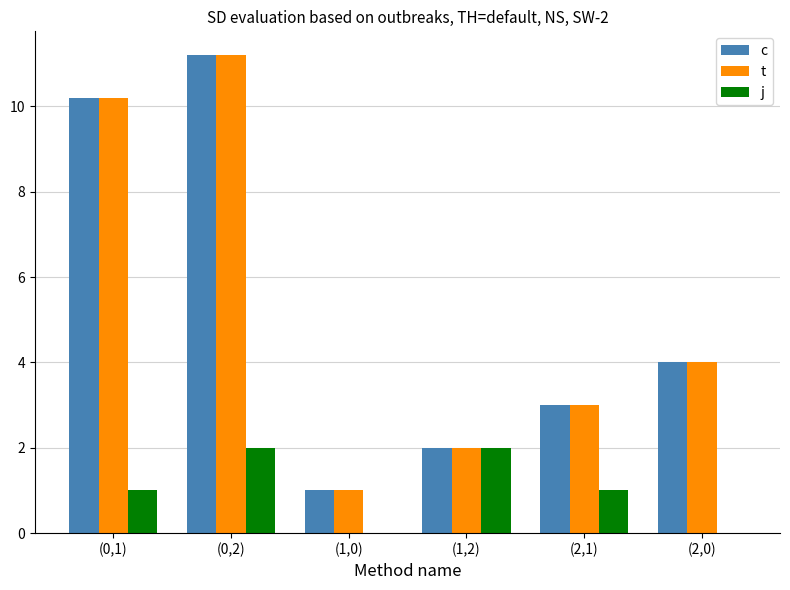

Is the value of j at (2,0) greater than the value of t at (2,1)?

No